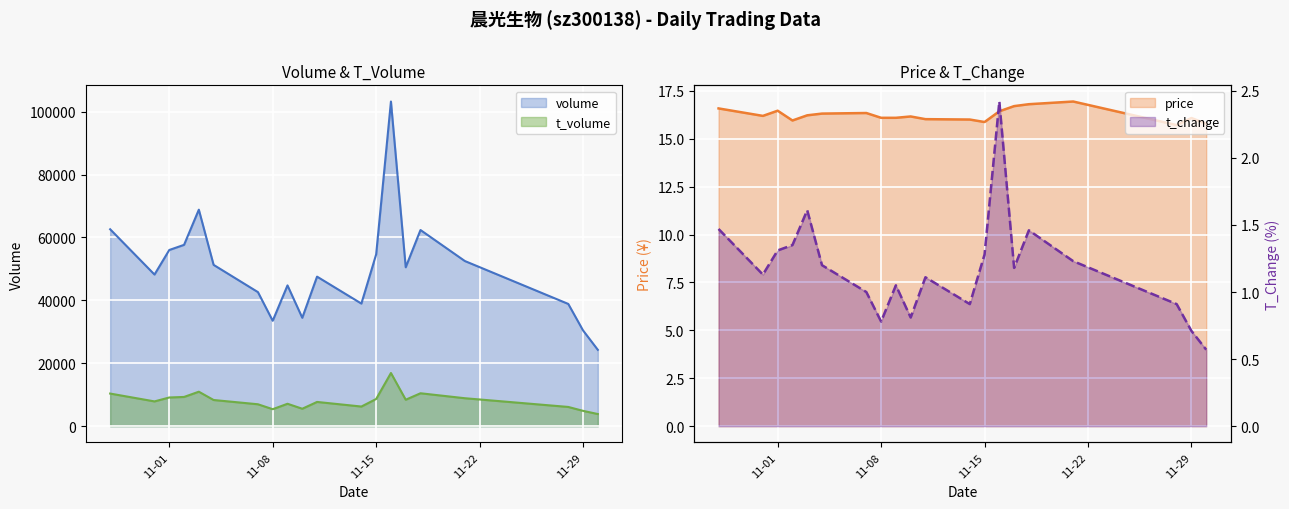

What is the difference between the maximum and minimum values in the volume series?

78953